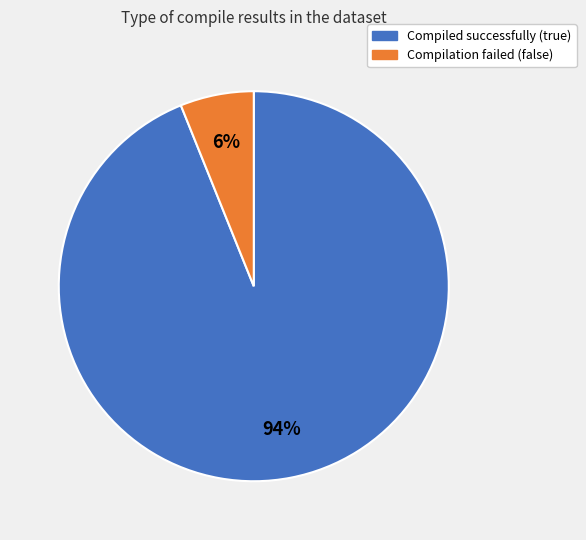

Is there a majority slice in this chart?

Yes